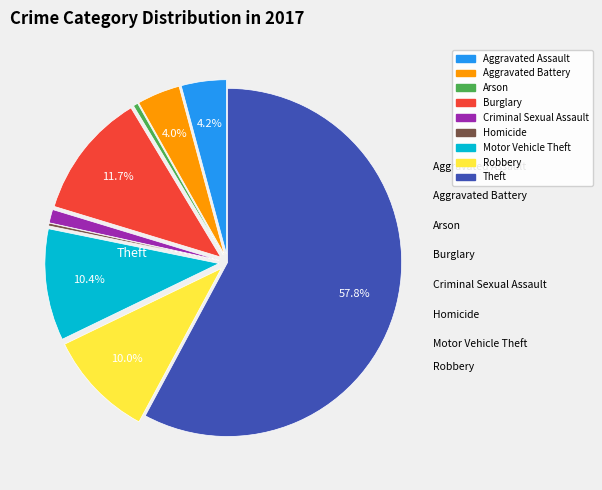

To the nearest percent, what portion does Aggravated Assault represent?

4%